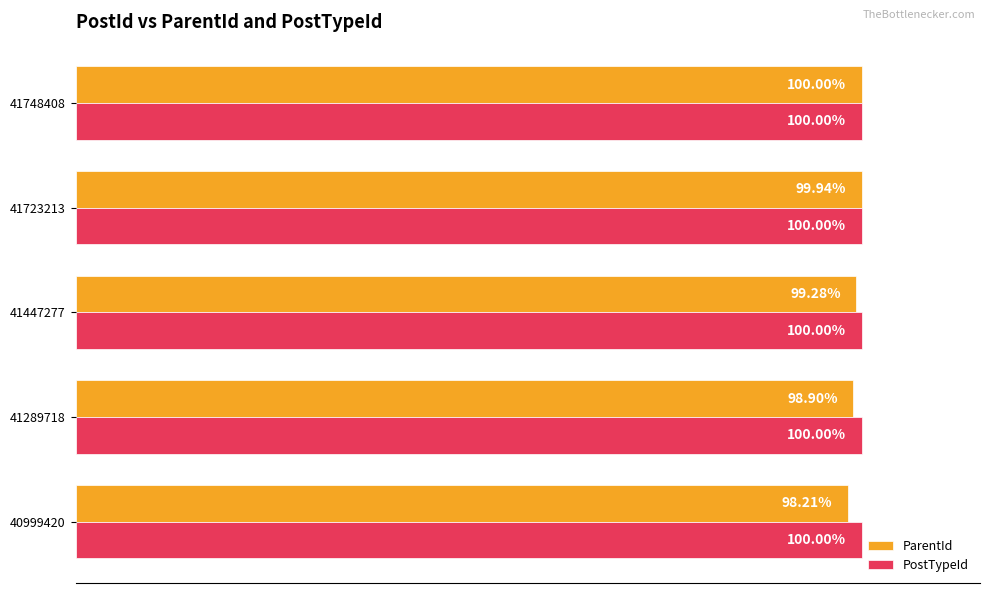

Which series has the largest total across all categories?

PostTypeId